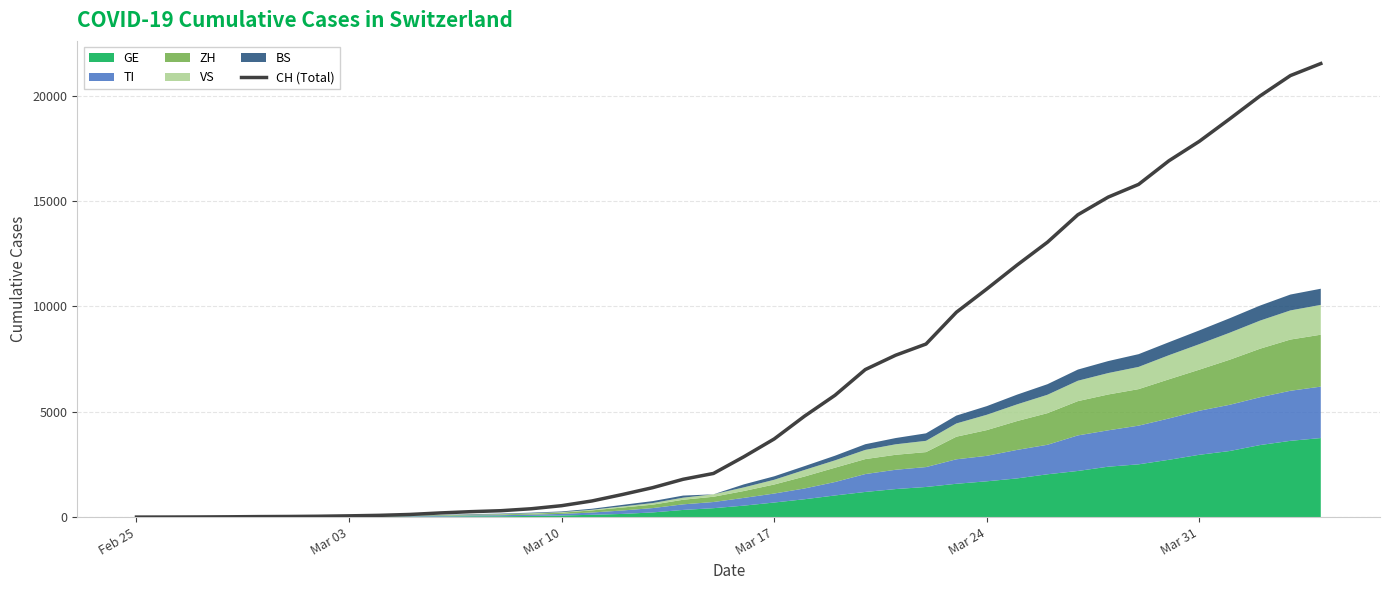

How many values exceed 2864?

19